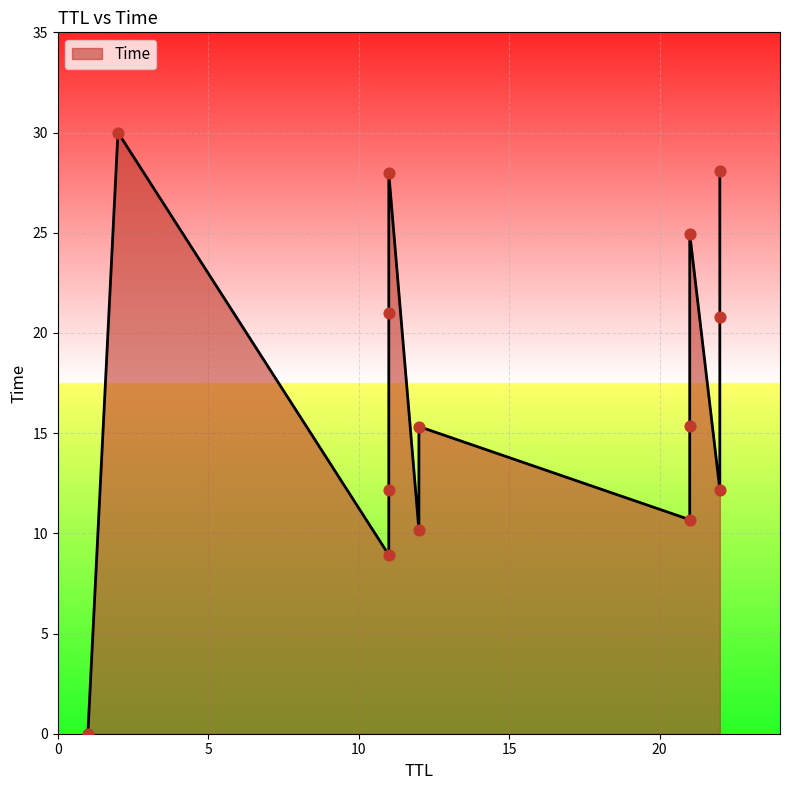

What is the change in value from 1 to 21?

+25.0